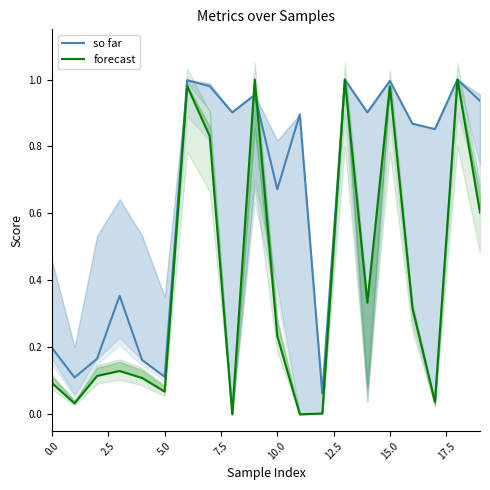

What are all the series names shown in the legend?

so far, forecast